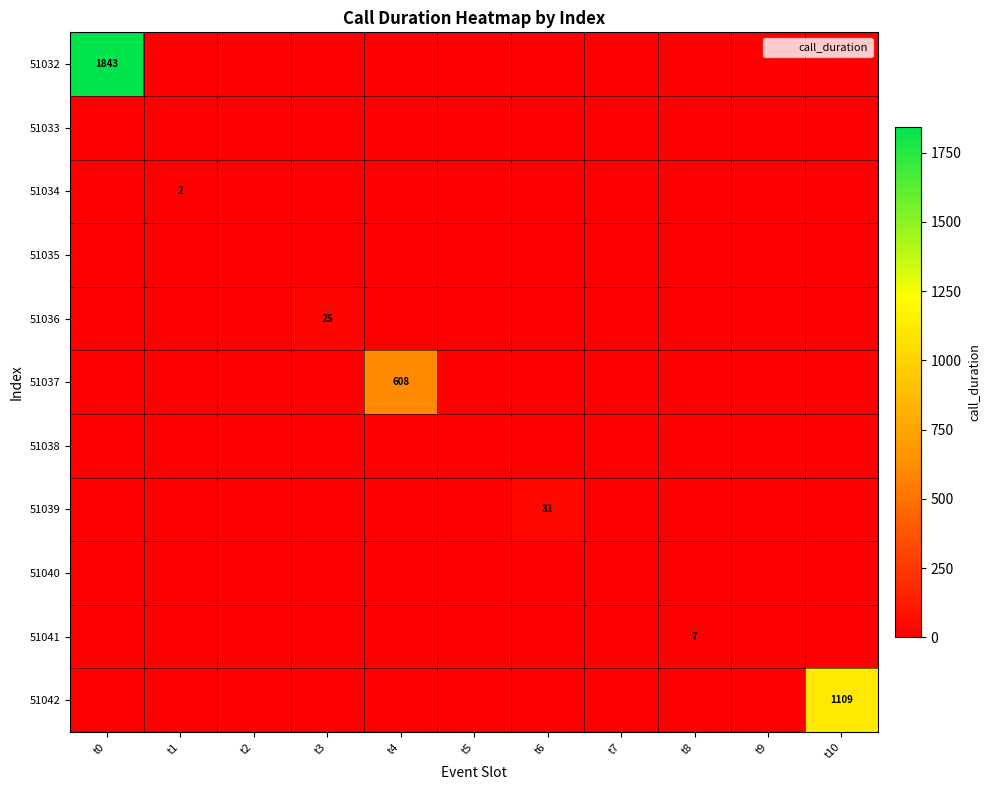

The value of 51033 at t3 is 0. True or false?

True